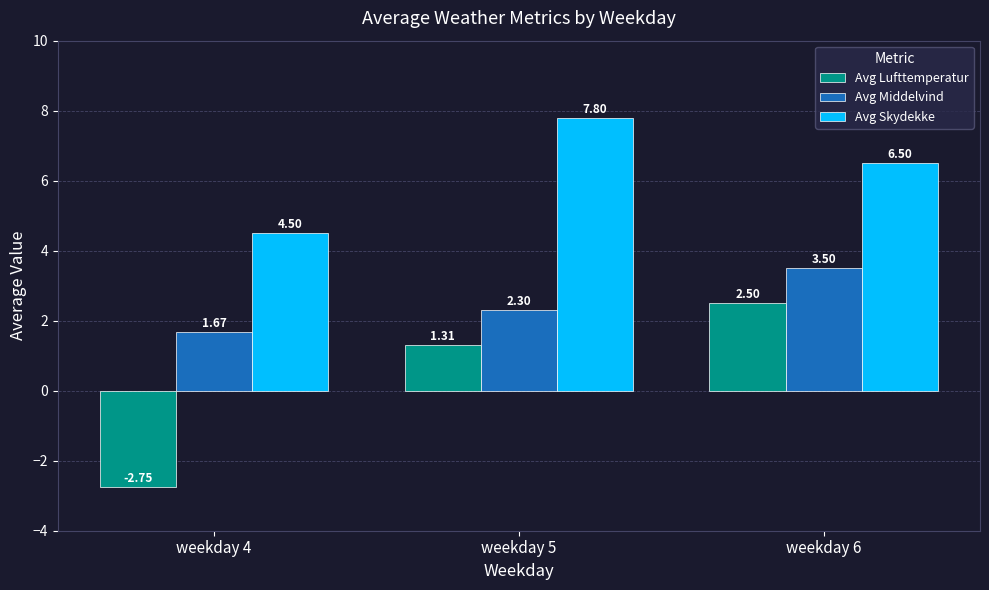

The value of Avg Skydekke at weekday 5 is 2.2. True or false?

False